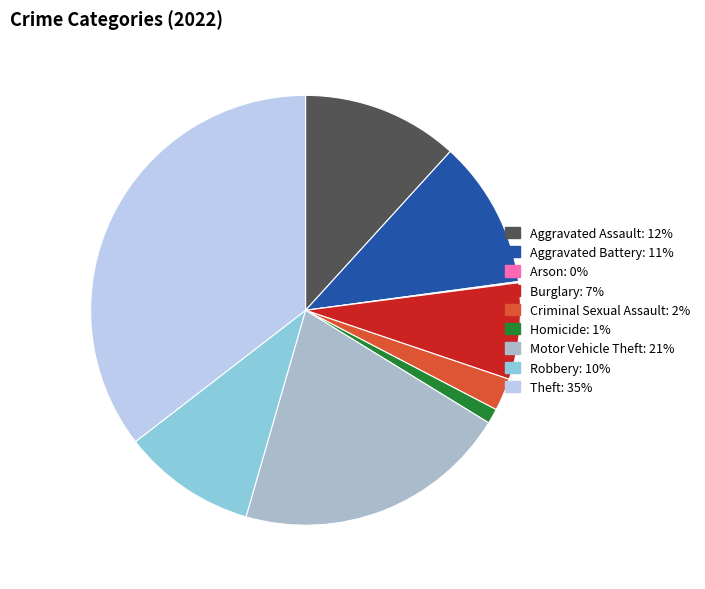

To the nearest percent, what is the difference between the largest and smallest slice percentages?

35%